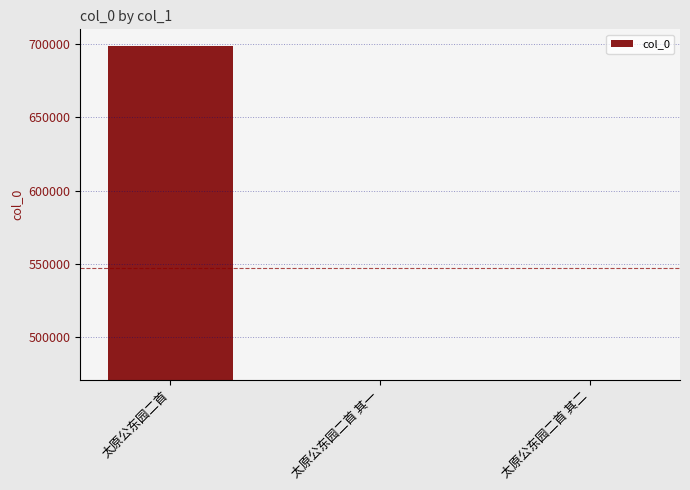

List the labels in order of value, smallest first.

太原公东园二首 其一, 太原公东园二首 其二, 太原公东园二首